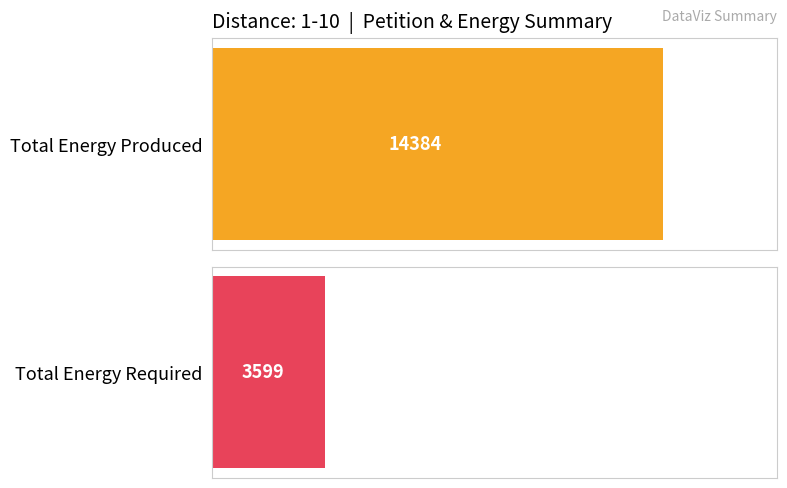

Rank the series by their maximum value, from lowest to highest.

Total Energy Required, Total Energy Produced